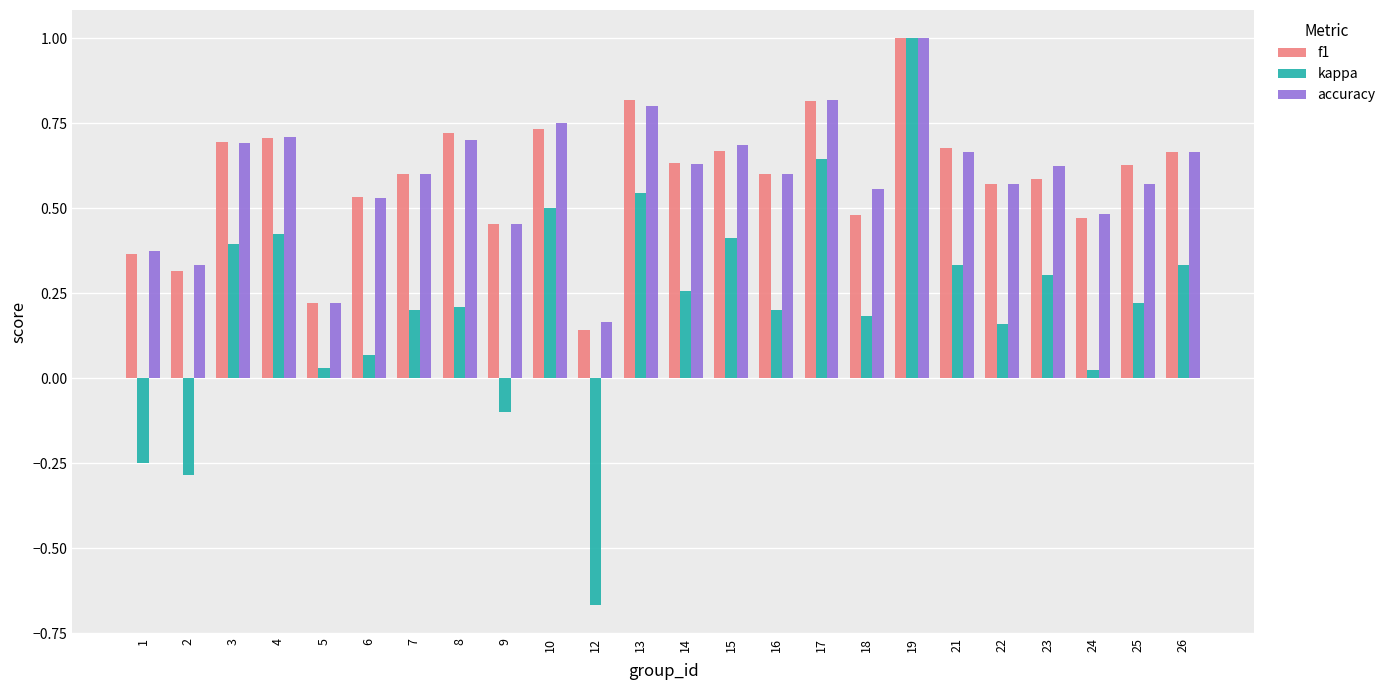

At which category is the sum across all series the highest?

19